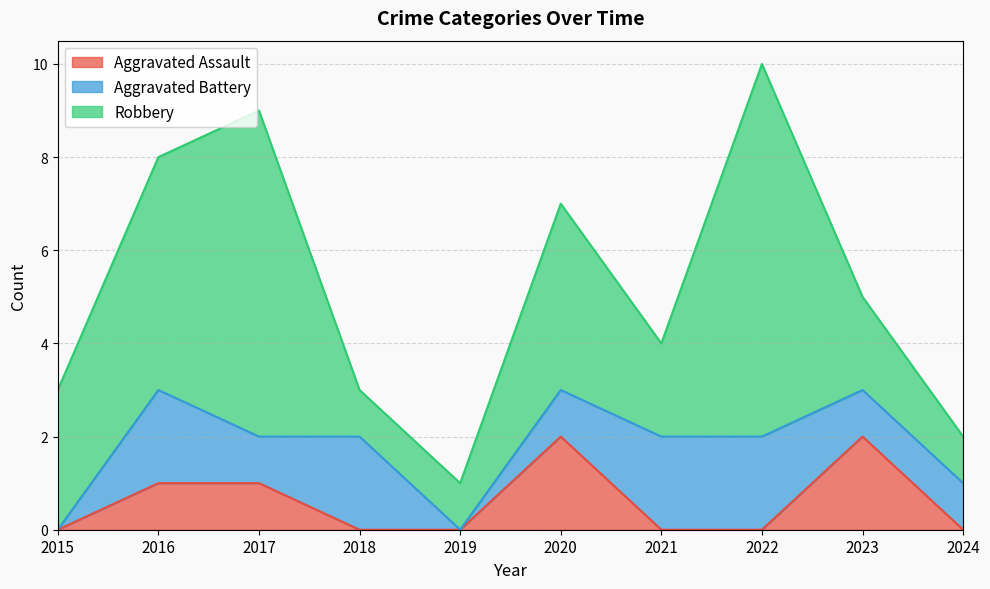

Reading left to right, transcribe all the data shown in this chart.

Aggravated Assault: 2015=0	2016=1	2017=1	2018=0	2019=0	2020=2	2021=0	2022=0	2023=2	2024=0
Aggravated Battery: 2015=0	2016=2	2017=1	2018=2	2019=0	2020=1	2021=2	2022=2	2023=1	2024=1
Robbery: 2015=3	2016=5	2017=7	2018=1	2019=1	2020=4	2021=2	2022=8	2023=2	2024=1